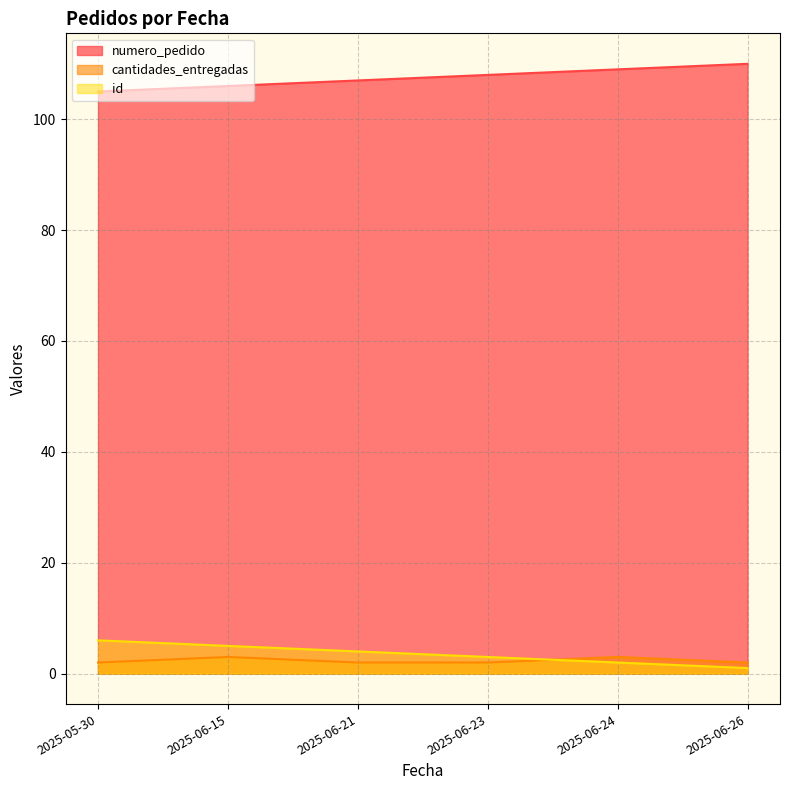

True or false: numero_pedido has more than 0 interior local peaks.

False